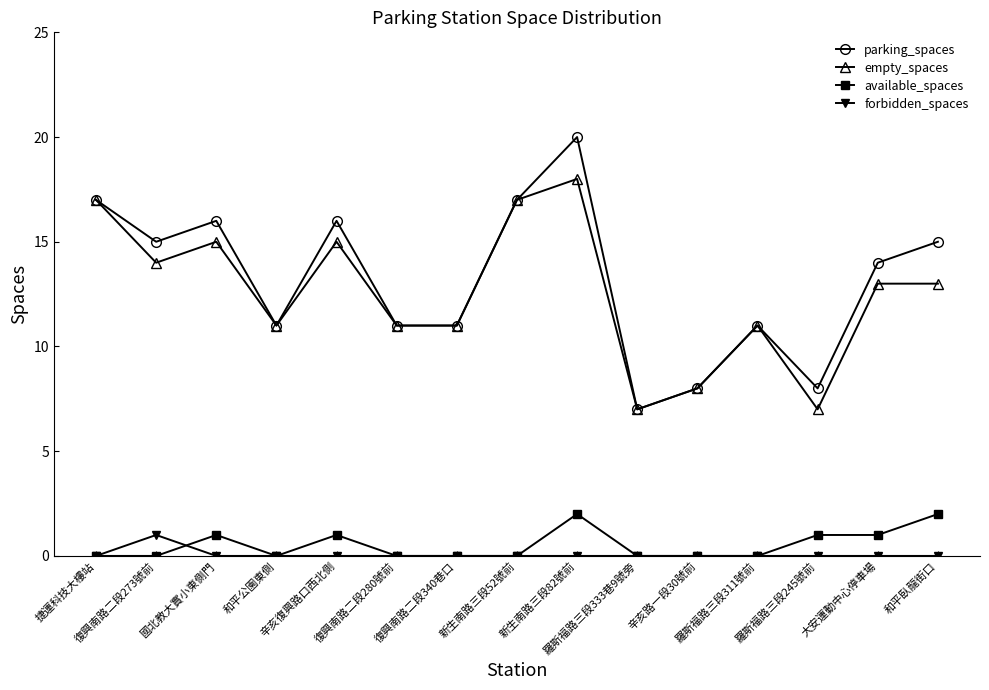

What is the spread (max minus min) of values at 復興南路二段340巷口?

11